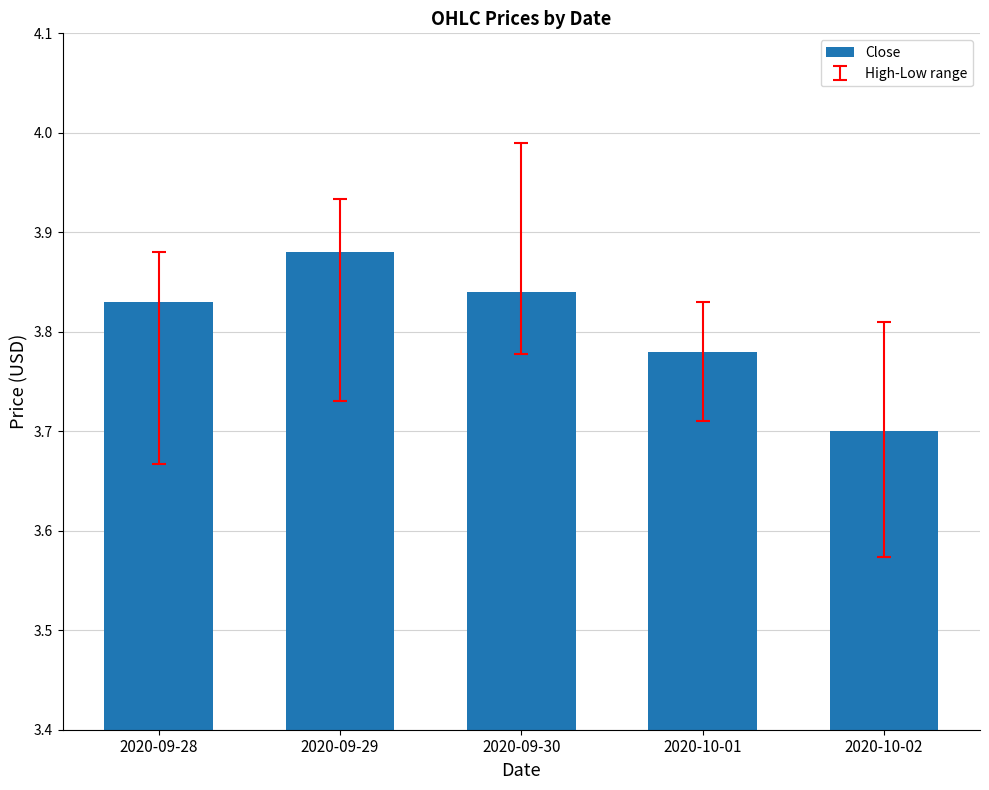

Rank the categories by value from lowest to highest.

2020-10-02, 2020-10-01, 2020-09-28, 2020-09-30, 2020-09-29